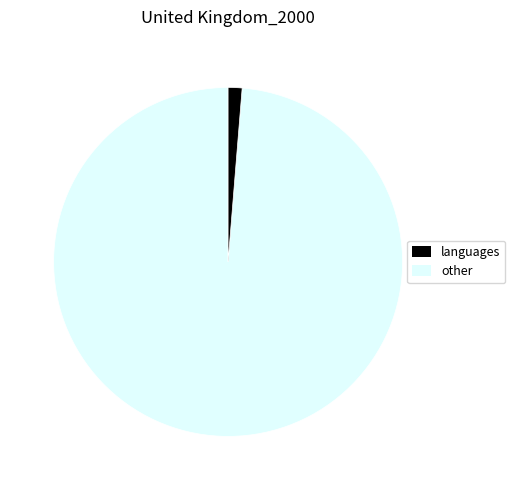

How many segments does this pie chart have?

2